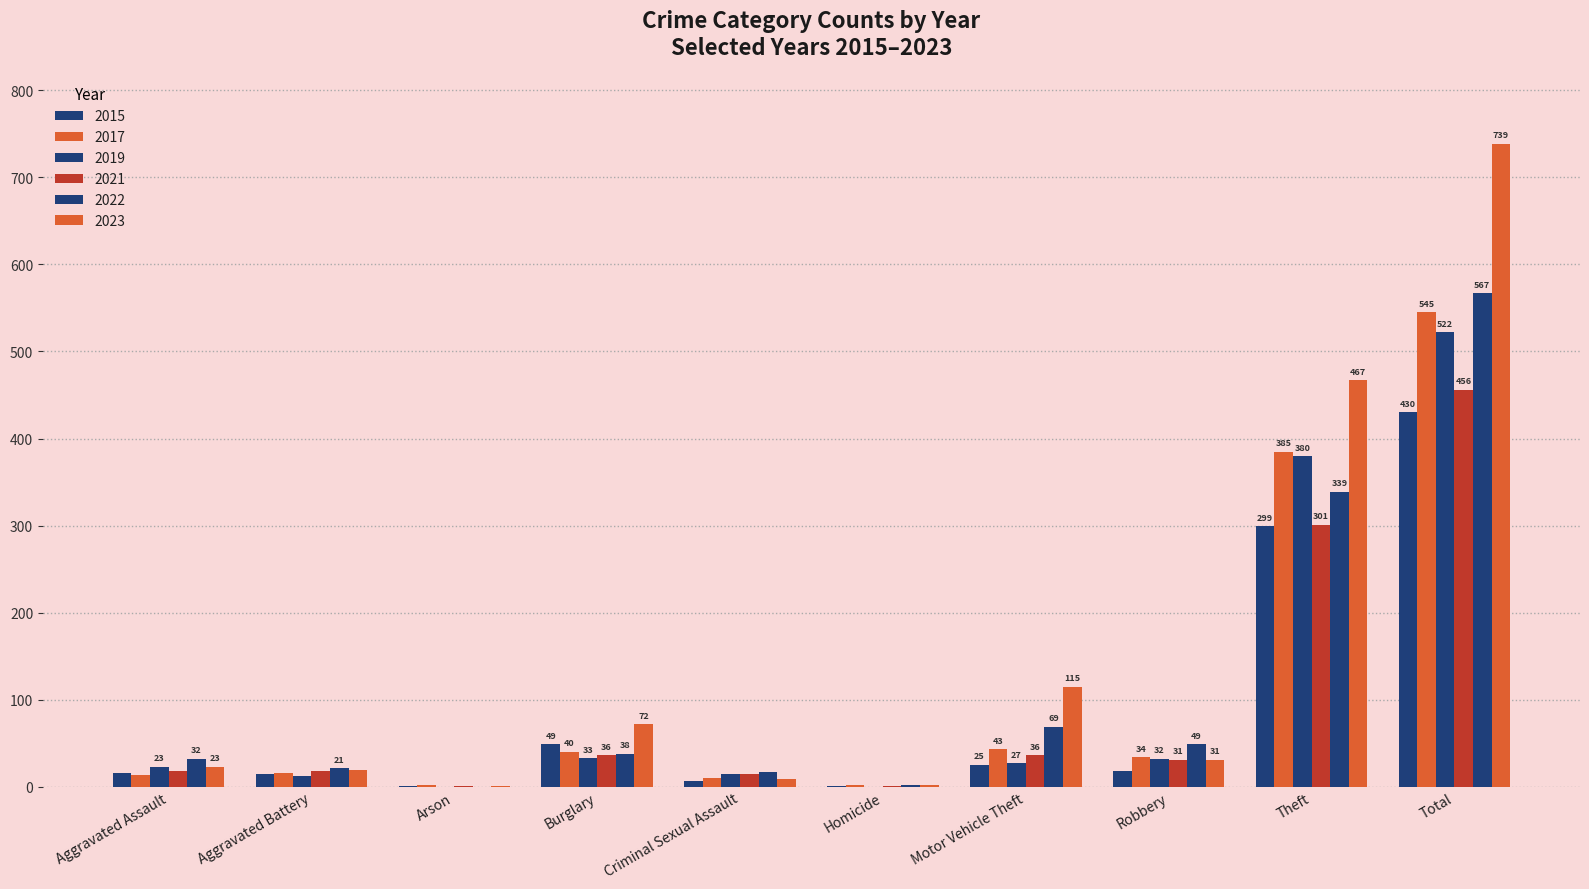

What is the label of the 10th bar from the left?

Total